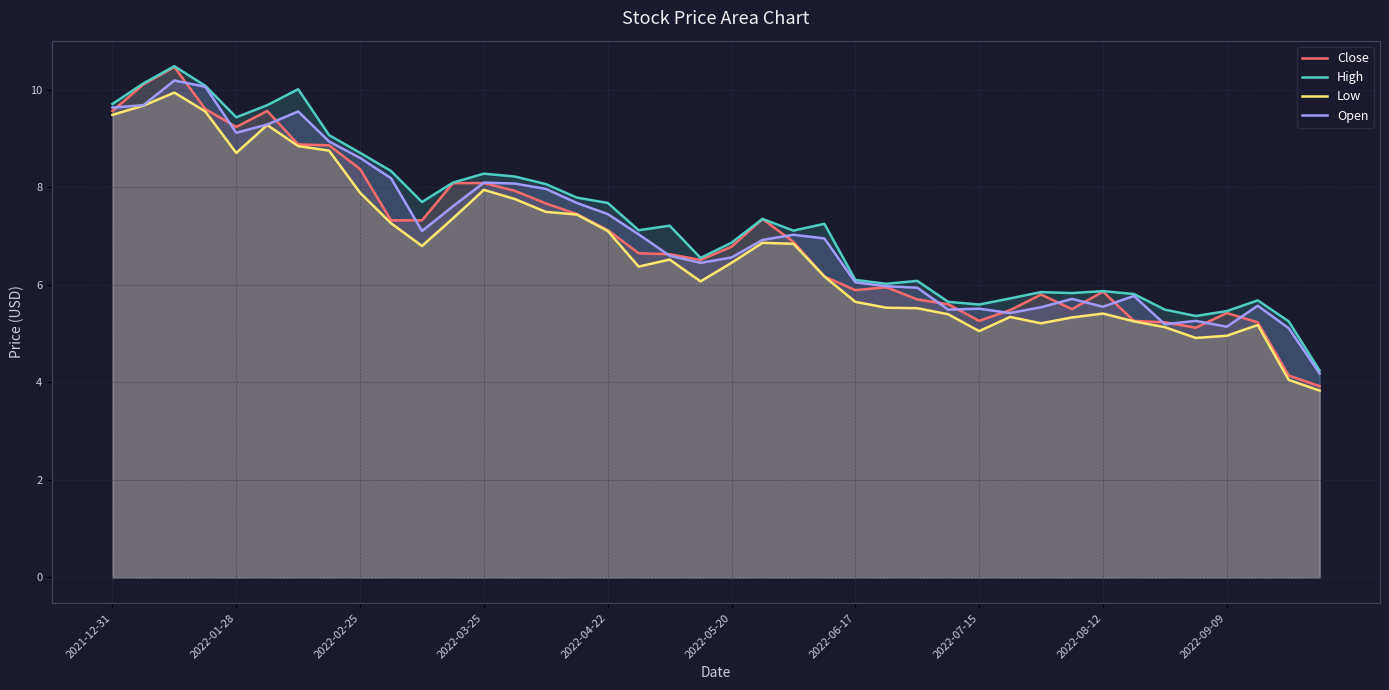

Which series has the largest total across all categories?

High